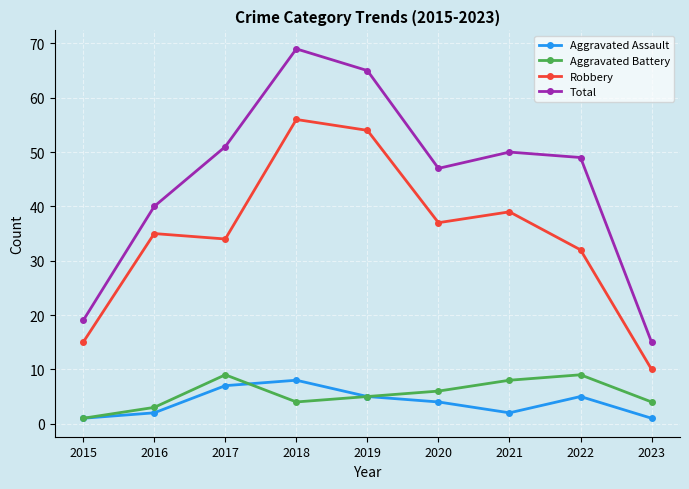

What is the sum of the Aggravated Assault values at 2016 and 2018?

10